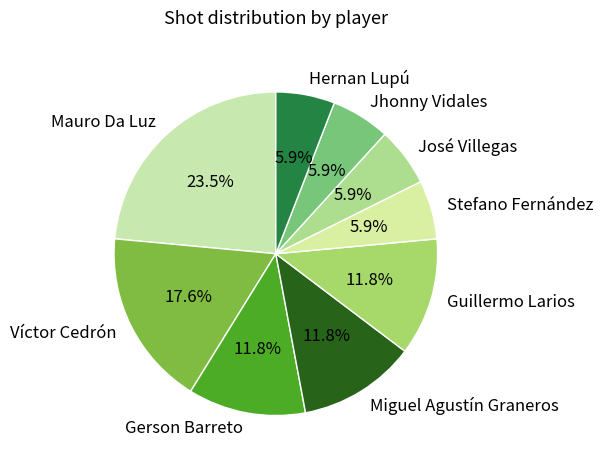

What is the largest slice in the pie chart?

Mauro Da Luz